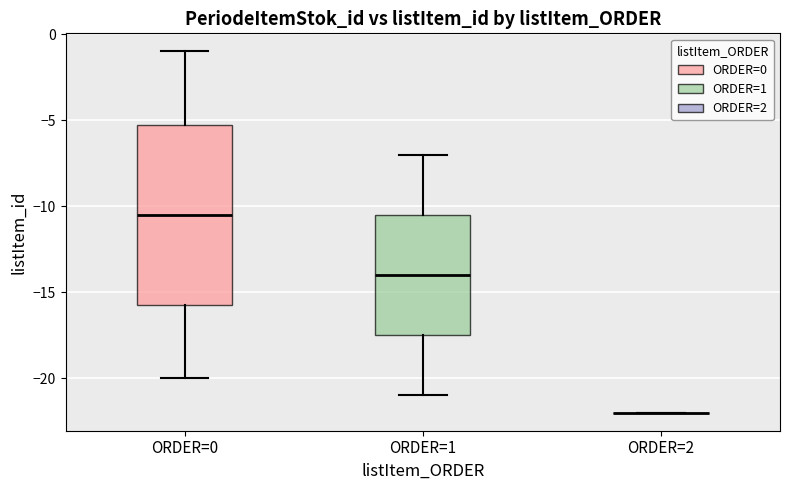

Which box is the tallest, from its lower edge to its upper edge?

ORDER=0